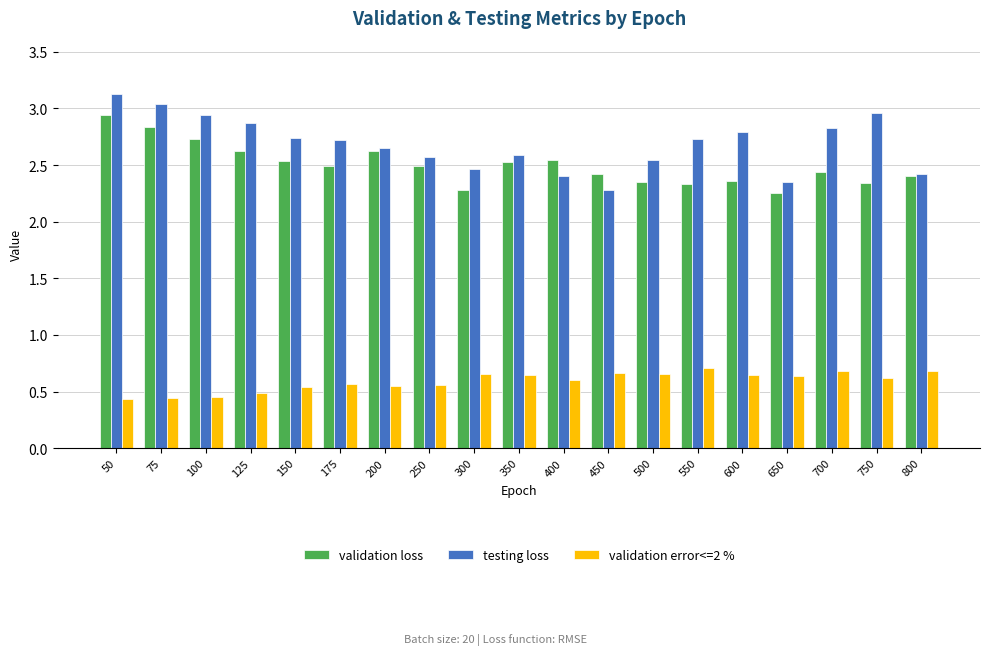

Is it true that testing loss equals 3.3 at 650?

False